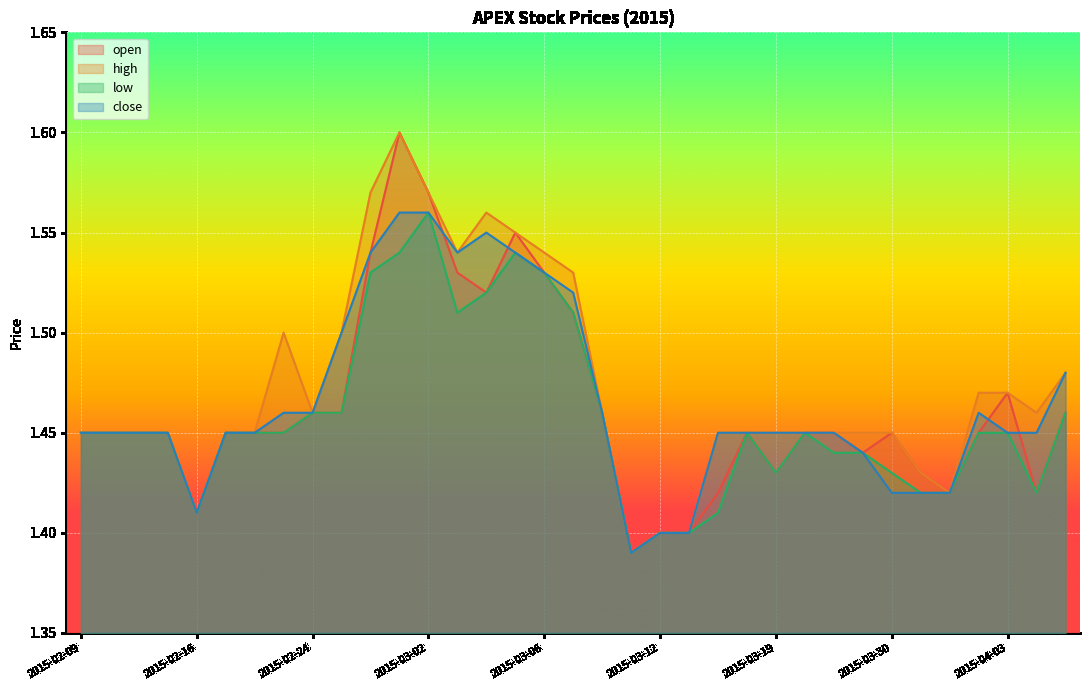

In low, how many points are higher than both neighbors (excluding endpoints)?

4